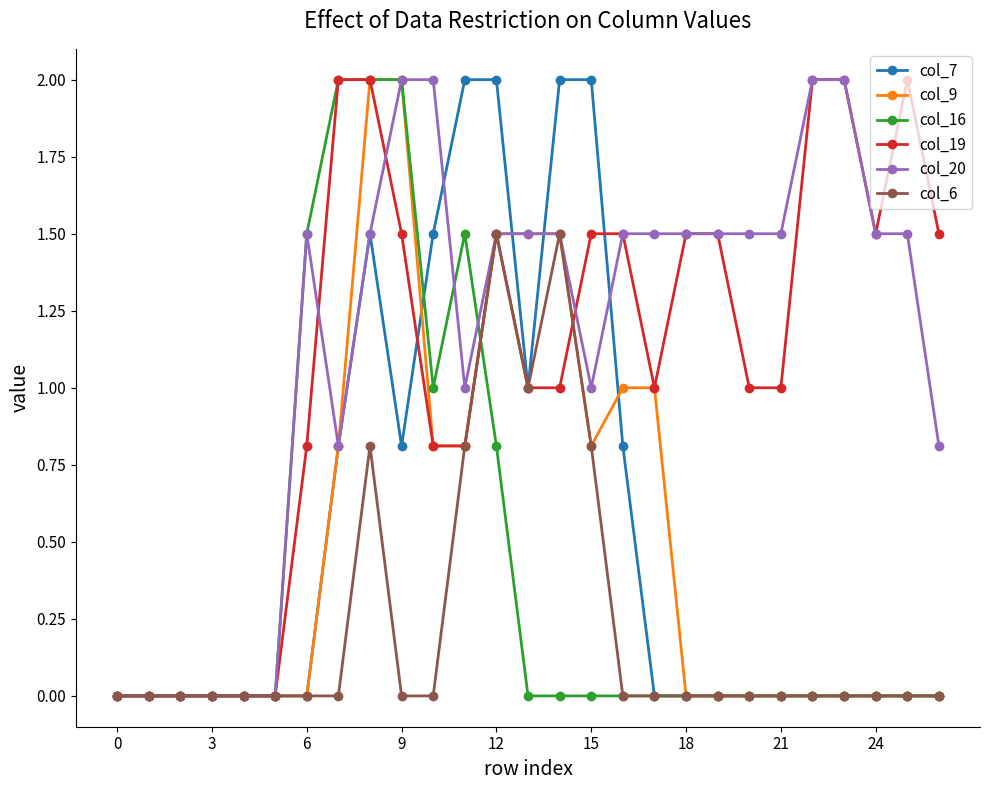

How many distinct data groups are displayed?

6